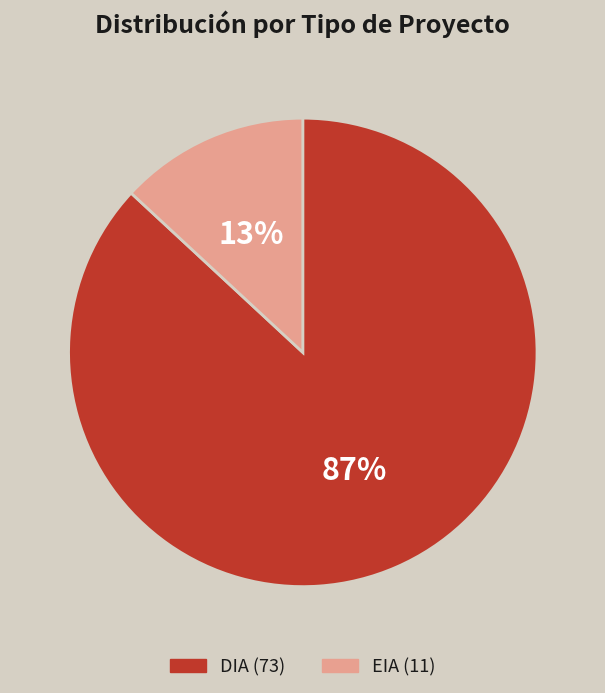

Is DIA the majority of the pie?

Yes